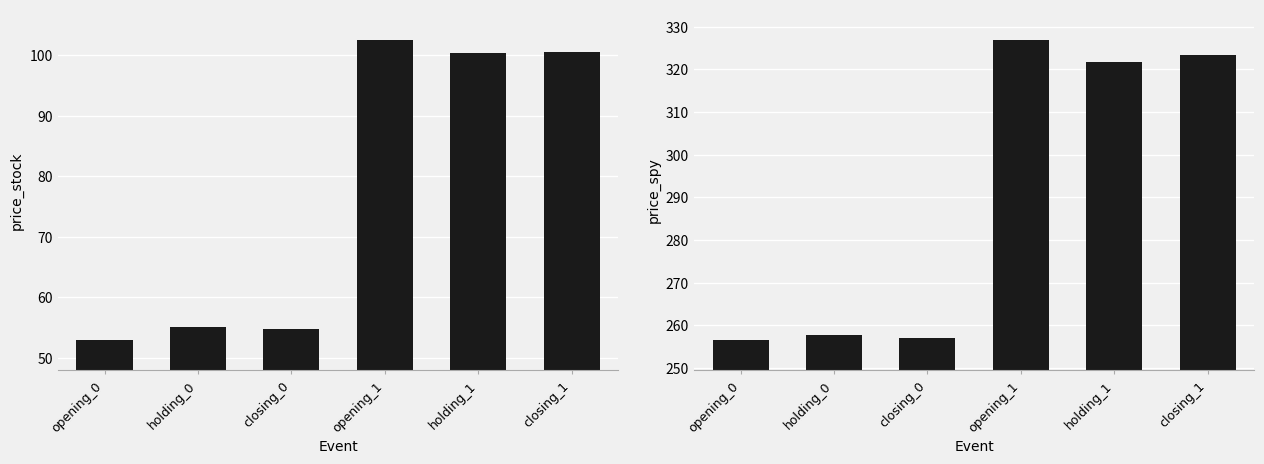

Which series has the largest total across all categories?

price_spy